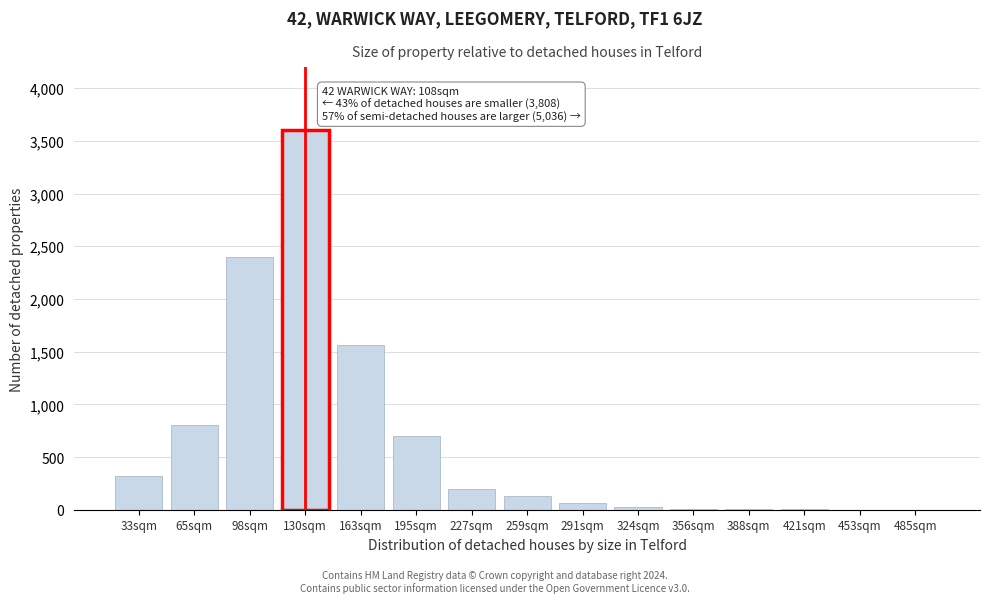

What is the sum of all values?

9816